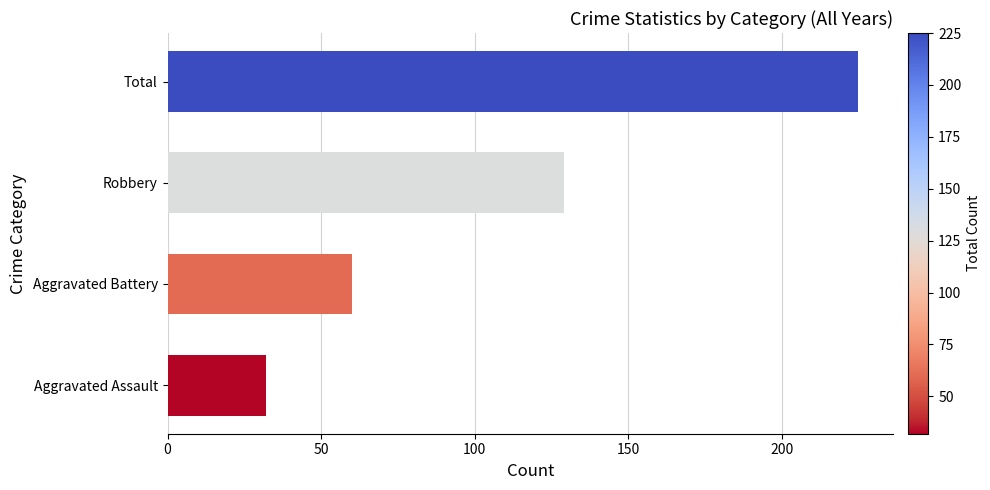

How many values are between 60 and 225?

3